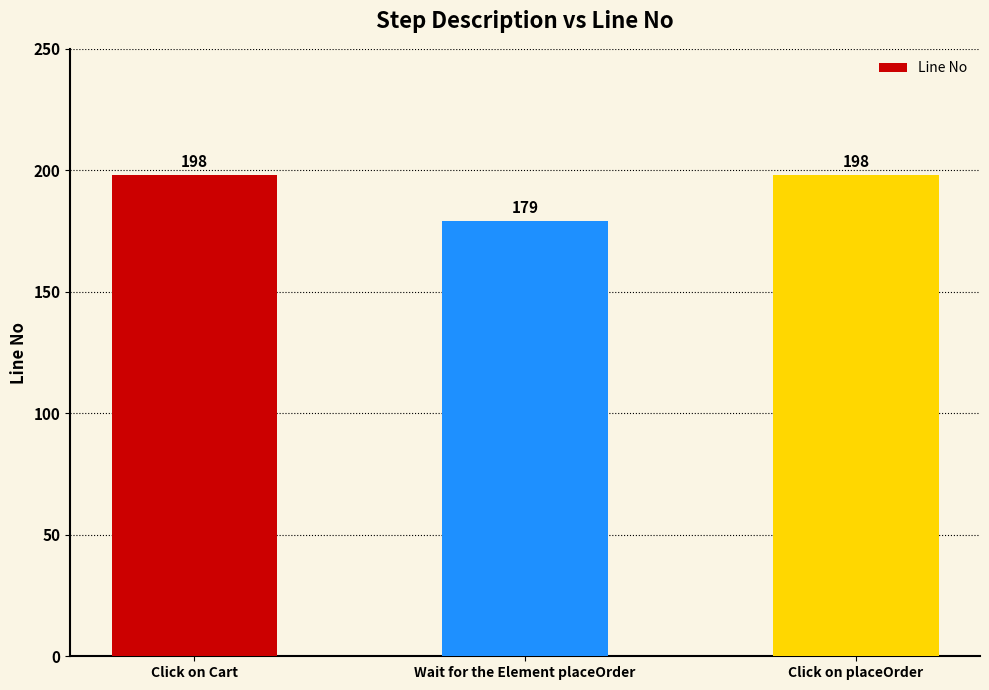

What is the label of the 1st bar from the left?

Click on Cart